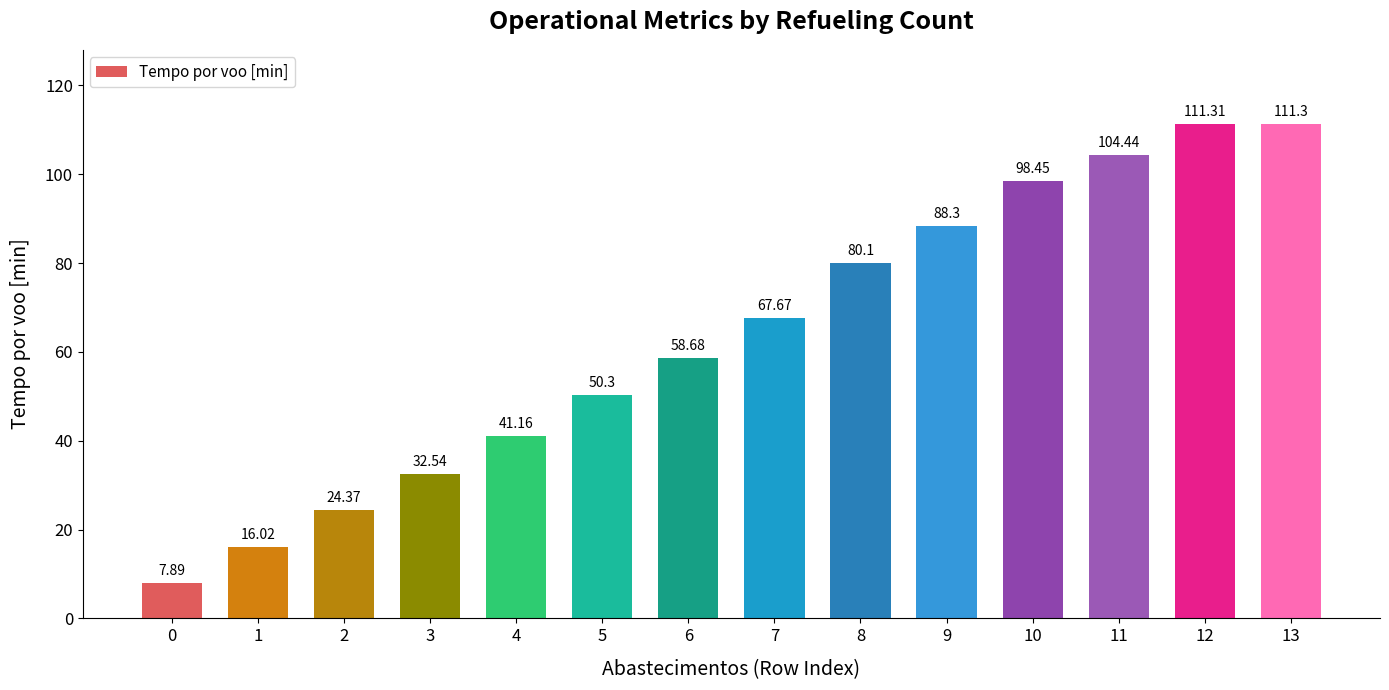

How many bars are there in total?

14